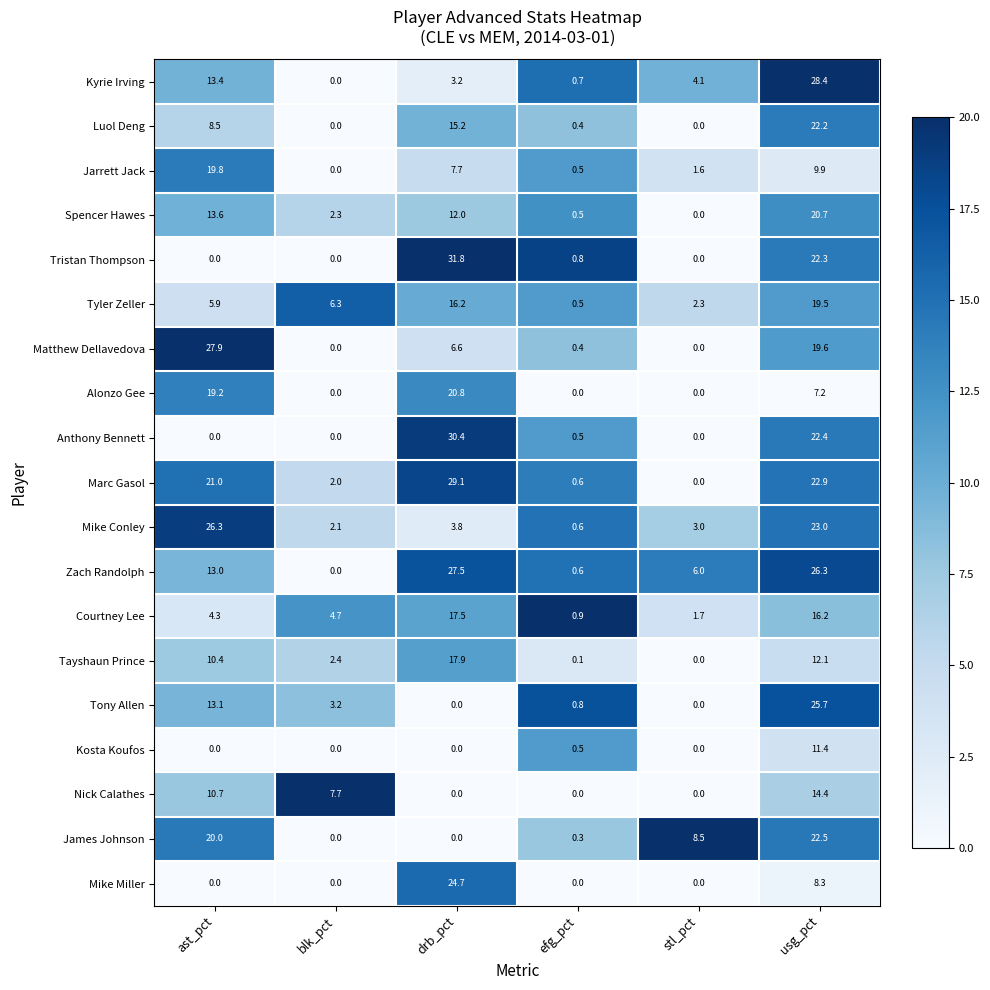

Which series has the largest range (max minus min)?

Tristan Thompson